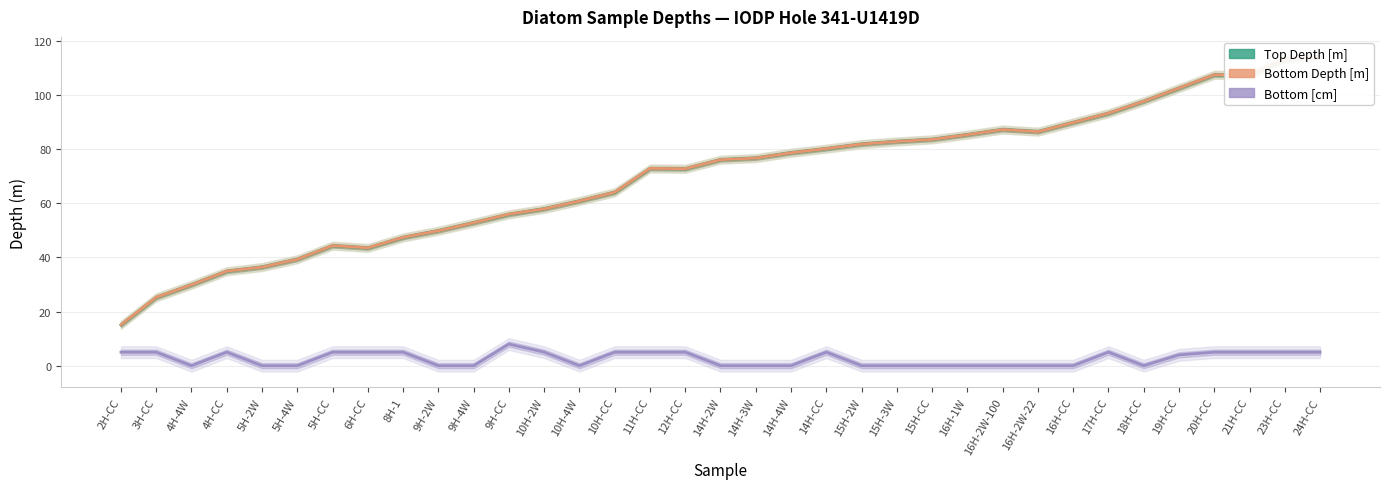

The Top Depth [m] series shows 114.1 at 24H-CC. True or false?

True